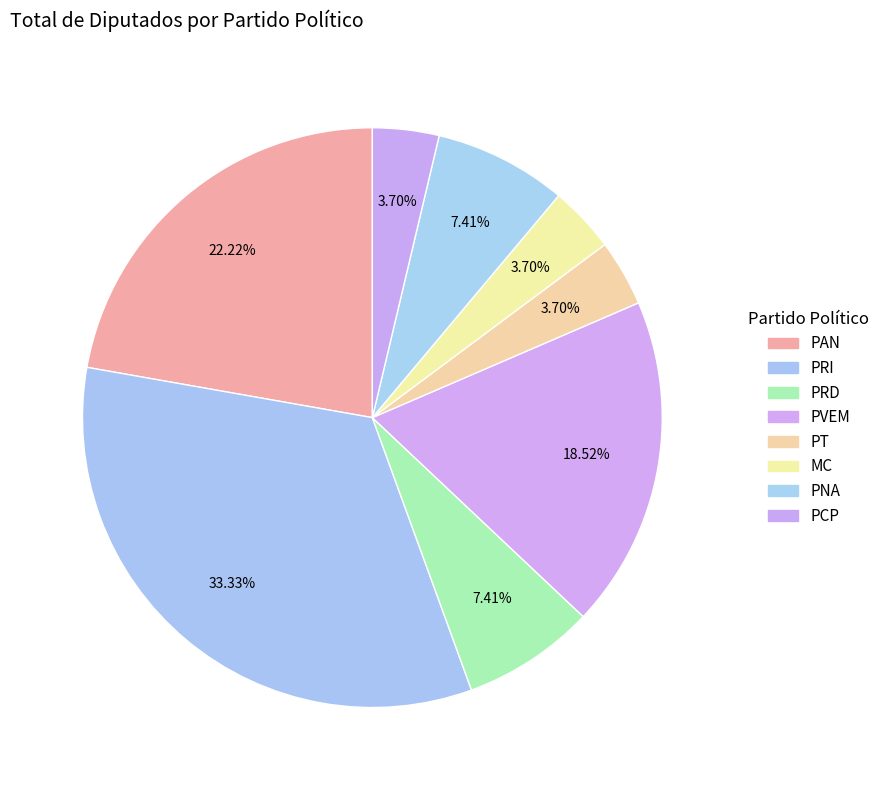

Which slice is the largest?

PRI